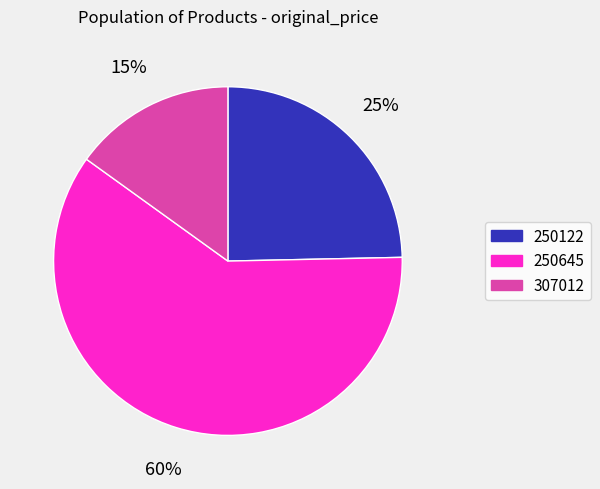

To the nearest percent, what percentage of the pie is 250122?

25%